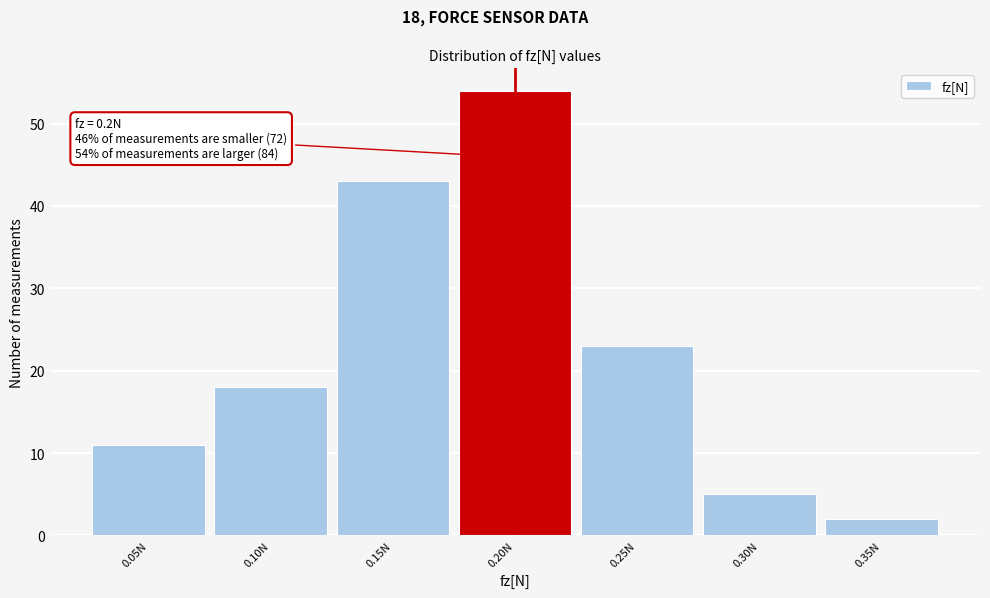

Over which range of the x-axis is the bar tallest?

0.175 to 0.225